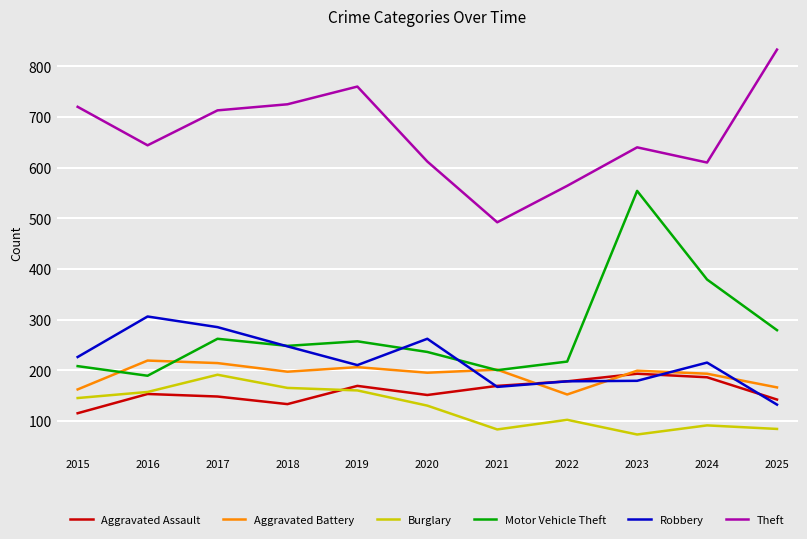

The Aggravated Assault series shows 40 at 2025. True or false?

False